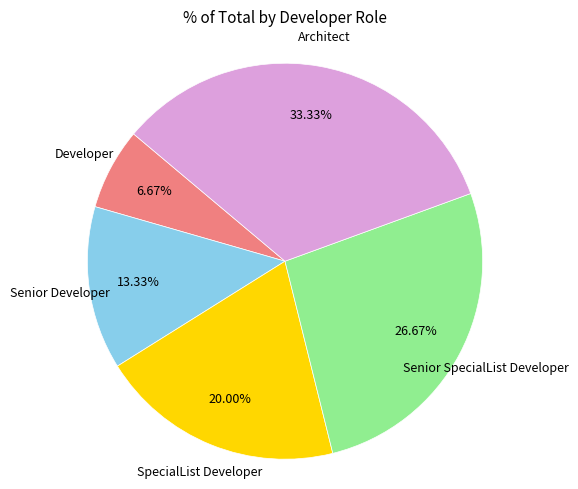

Count the number of slices in the pie.

5